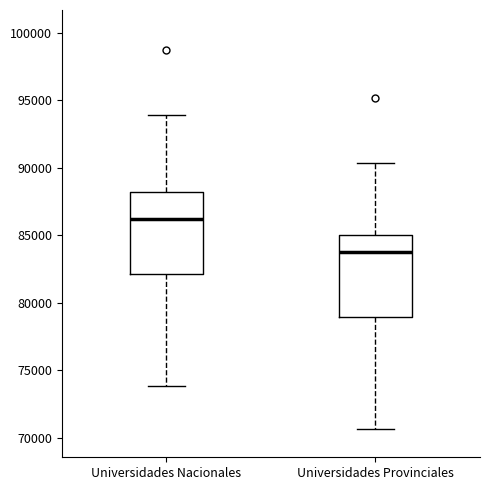

Reading left to right, transcribe this box plot: for each box, give where its median line is, the range the box spans, and where its two whiskers end, as read against the y-axis. The values are not printed on the chart, so give them approximately, as read against the axis.

Universidades Nacionales: median 86000, box 82000 to 88000, whiskers 74000 to 94000
Universidades Provinciales: median 84000, box 79000 to 85000, whiskers 70500 to 90500